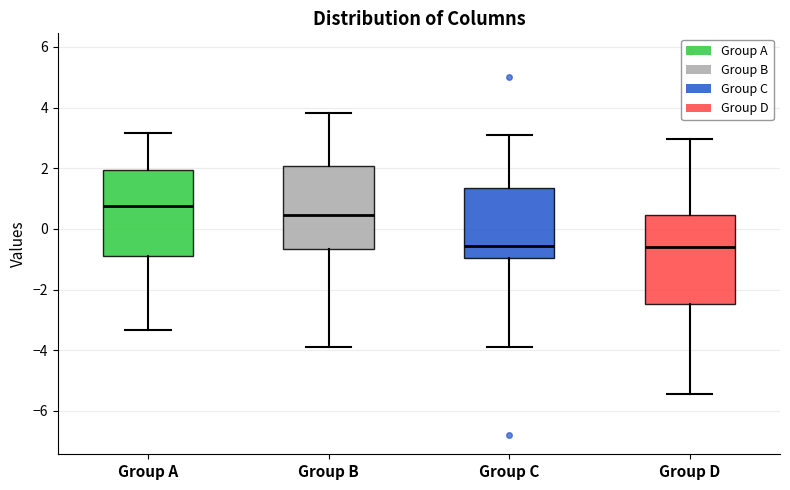

Reading left to right, transcribe this box plot: for each box, give where its median line is, the range the box spans, and where its two whiskers end, as read against the y-axis. The values are not printed on the chart, so give them approximately, as read against the axis.

Group A: median 0.8, box -0.8 to 2.0, whiskers -3.4 to 3.2
Group B: median 0.4, box -0.6 to 2.0, whiskers -4.0 to 3.8
Group C: median -0.6, box -1.0 to 1.4, whiskers -3.8 to 3.2
Group D: median -0.6, box -2.4 to 0.4, whiskers -5.4 to 3.0